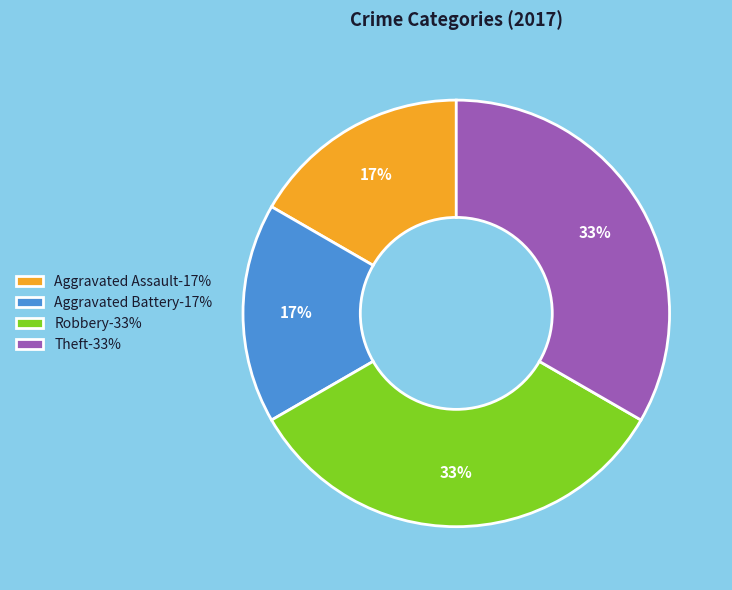

What is the ratio of the value at Aggravated Assault-17% to the value at Theft-33%?

0.5